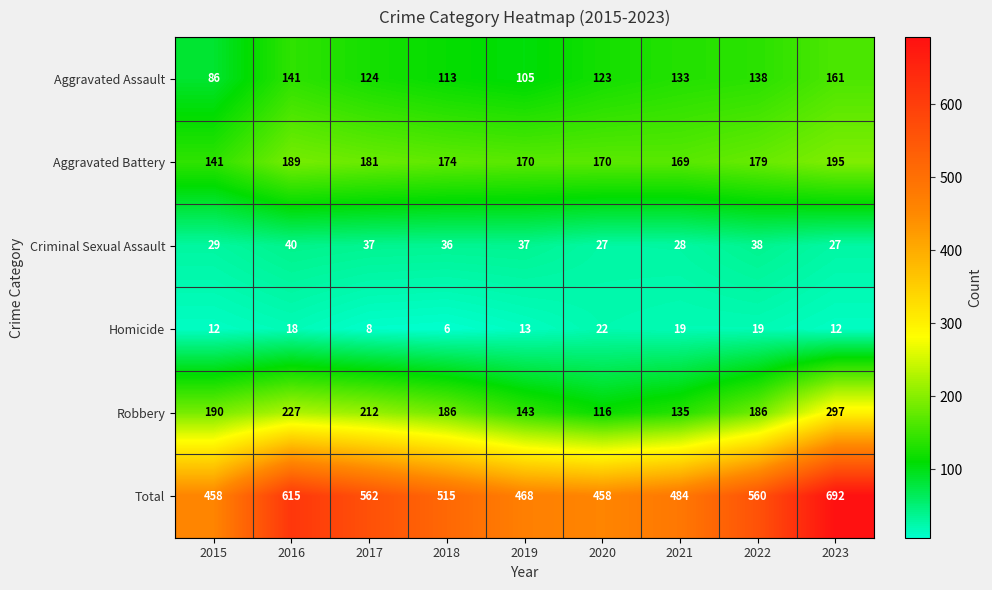

What is the approximate value of Homicide at 2015, to the nearest 5?

10